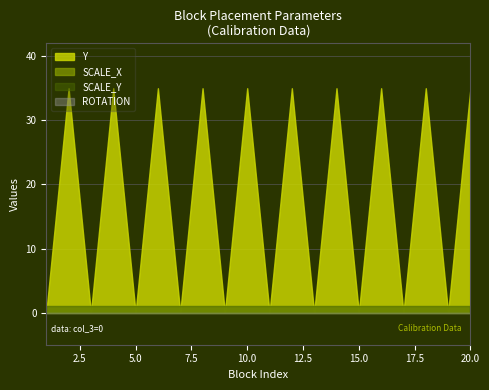

Is it true that ROTATION equals 0 at 0?

True